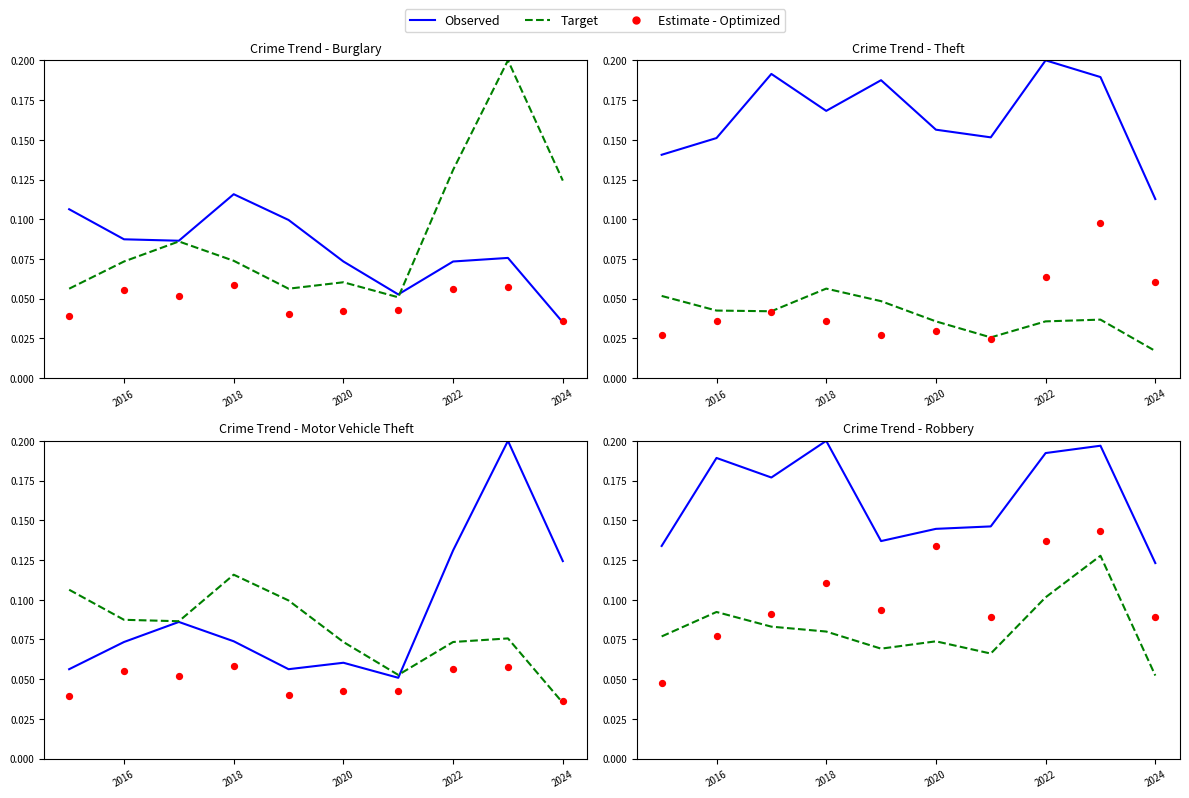

At how many categories does at least one series exceed 0?

10